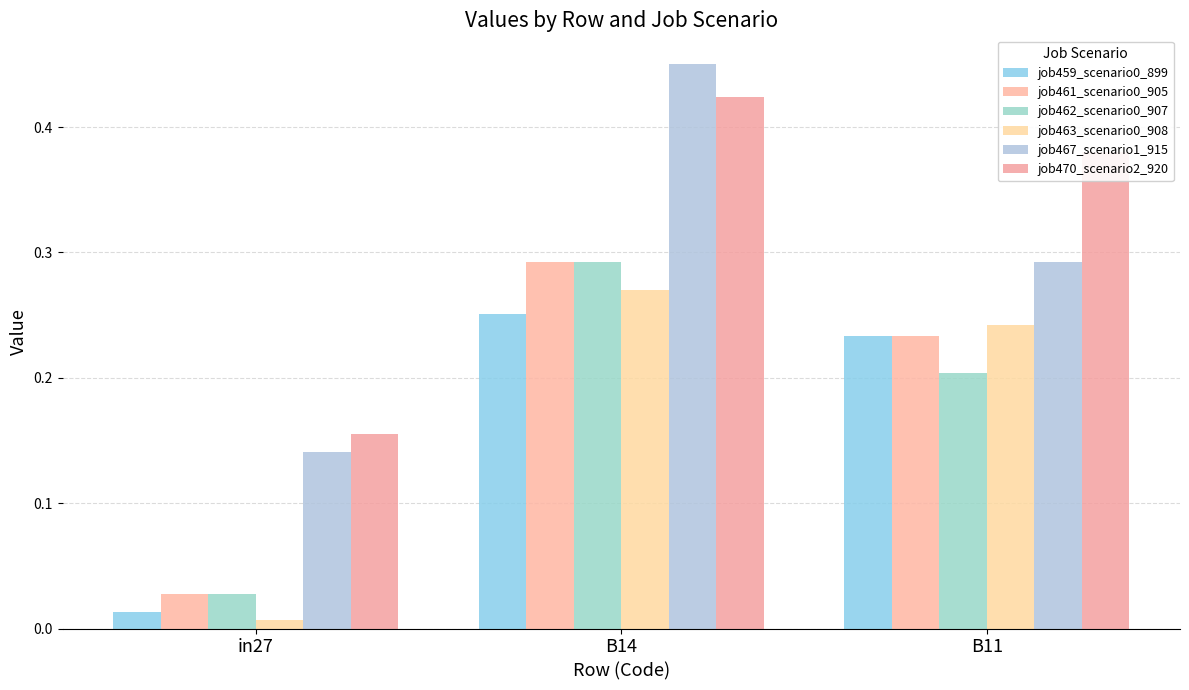

Is the value of job459_scenario0_899 at B14 greater than the value of job470_scenario2_920 at B11?

No